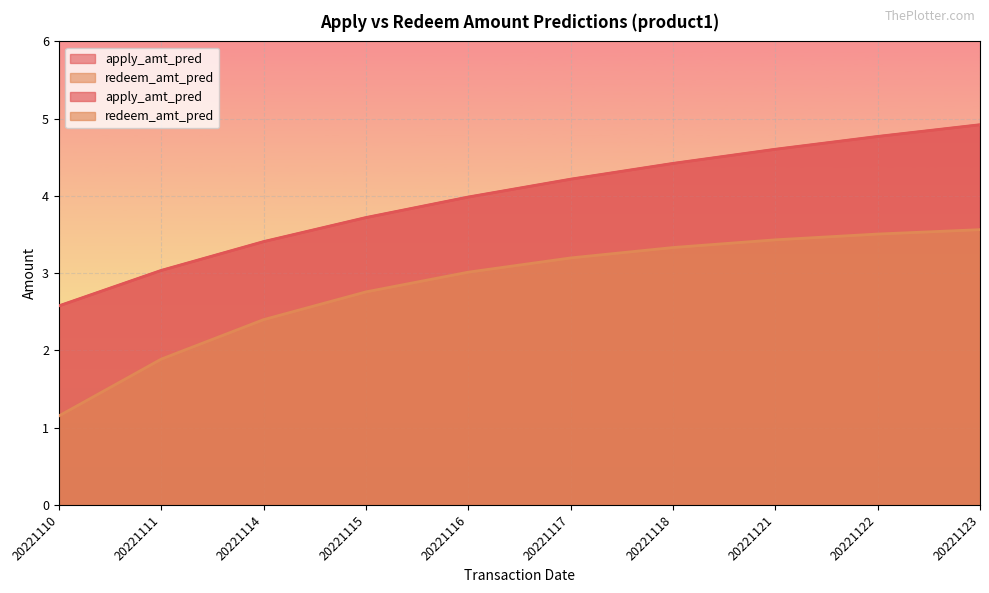

How many lines are shown in the chart?

2